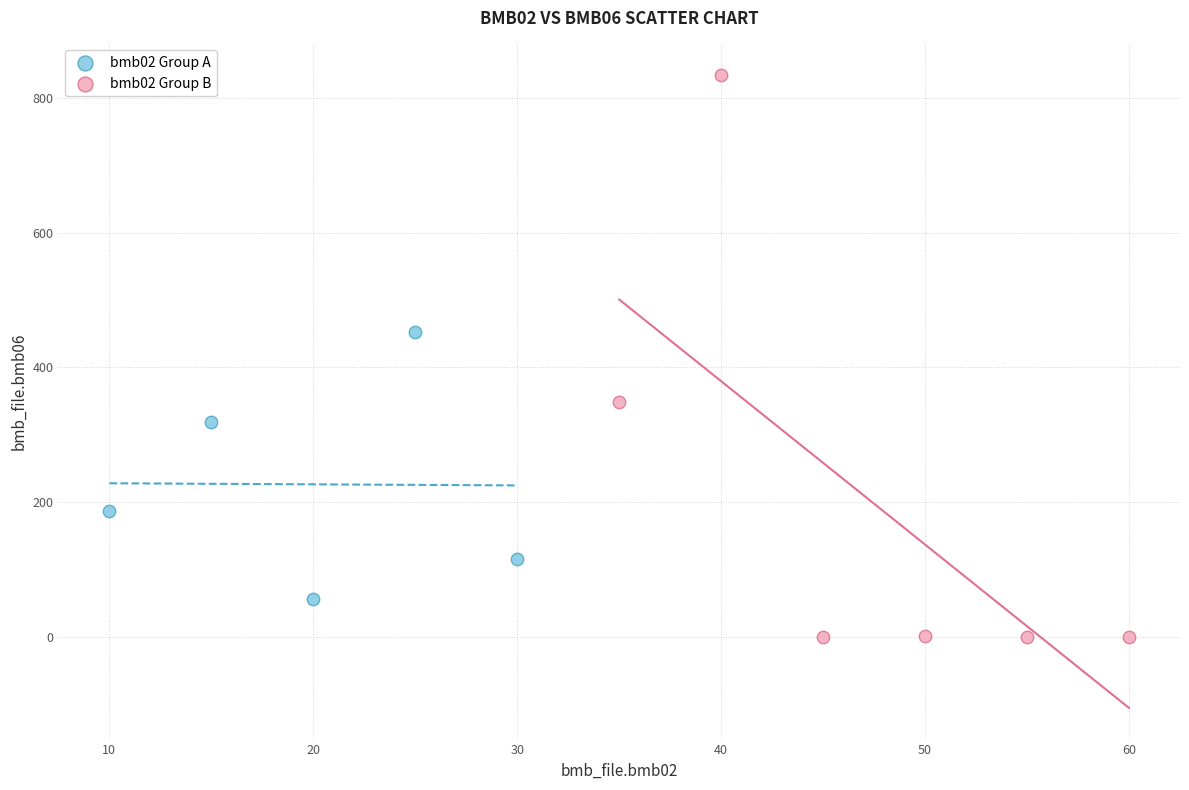

Which series has the widest spread of Y values?

bmb02 Group B